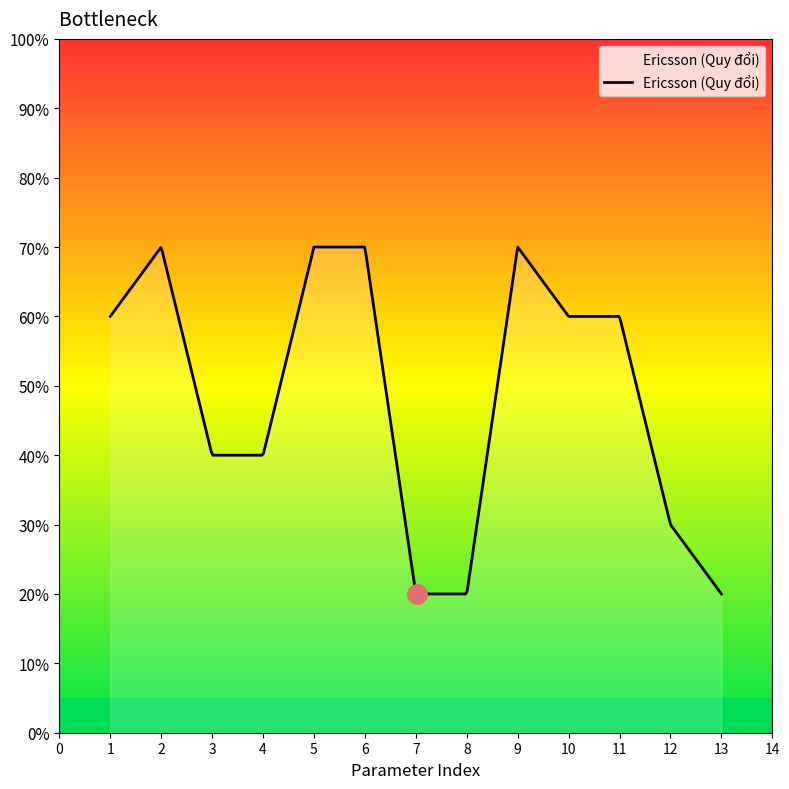

Does the chart display data point markers on the line(s)?

No